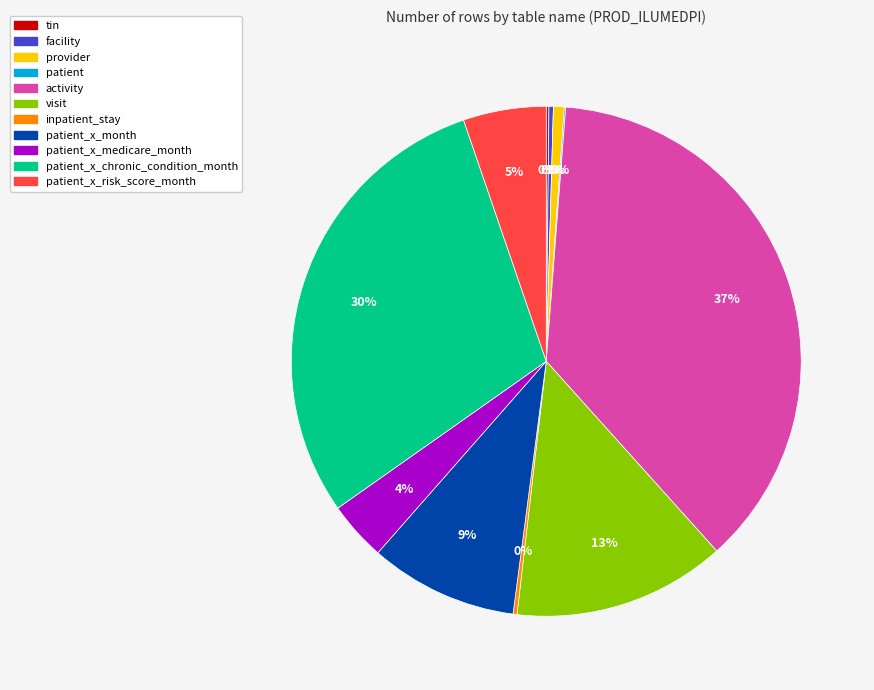

Is there a majority slice in this chart?

No